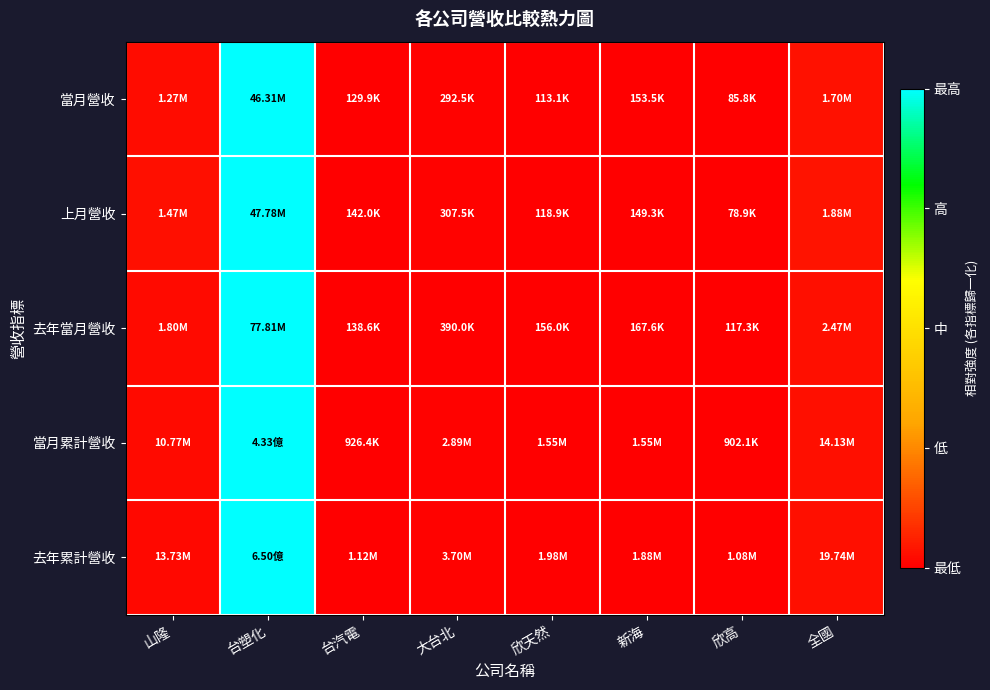

At 新海, list the series in order from largest to smallest.

當月累計營收, 上月營收, 當月營收, 去年累計營收, 去年當月營收